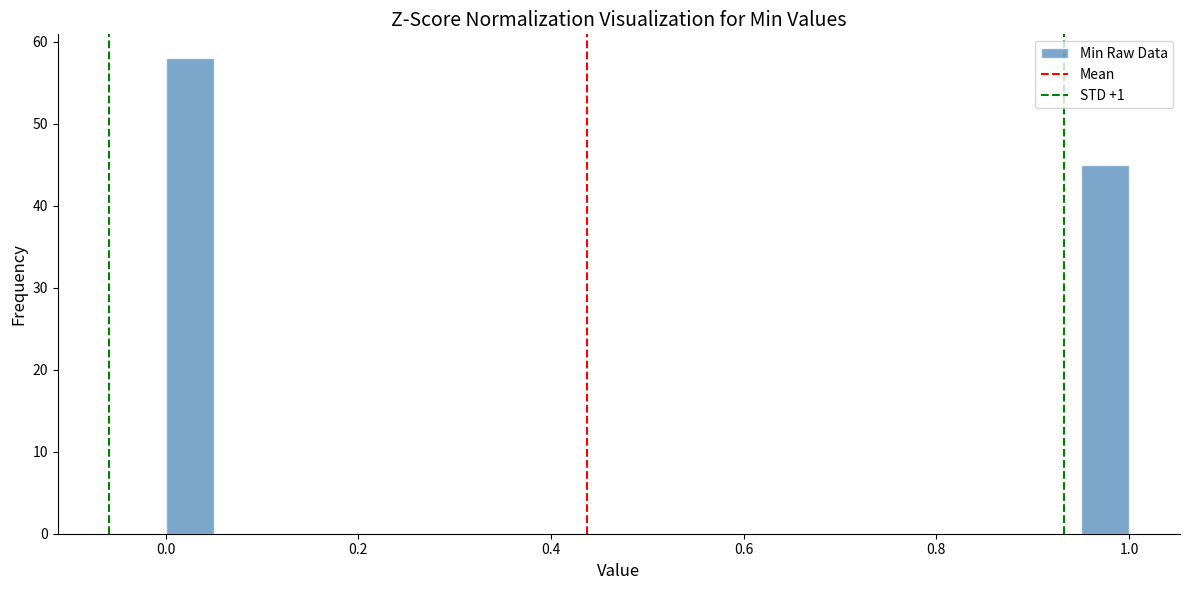

Read against the x-axis, roughly where is the centre of the tallest bar?

0.02